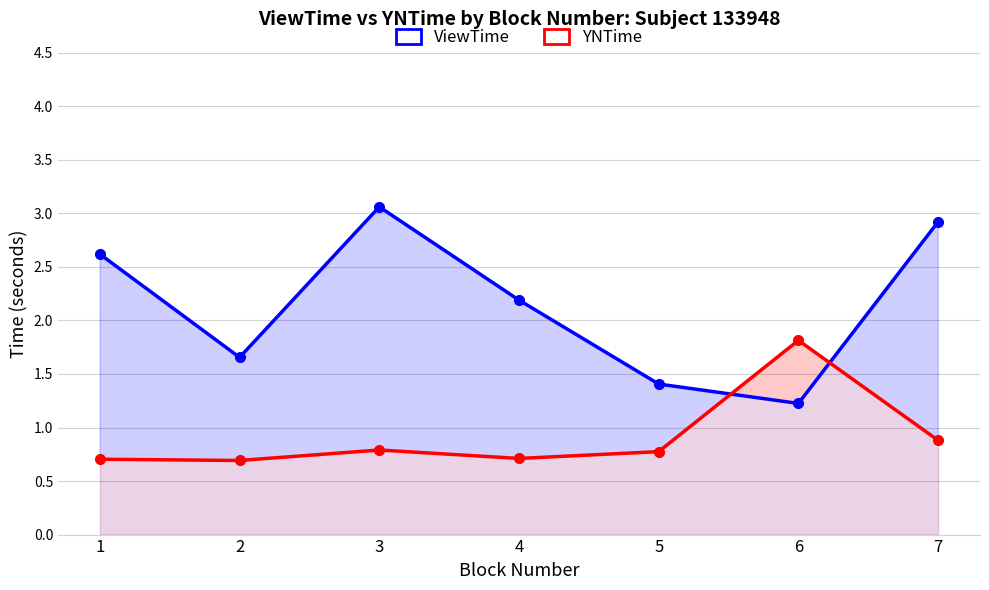

The ViewTime series shows 2.6 at 1. True or false?

True